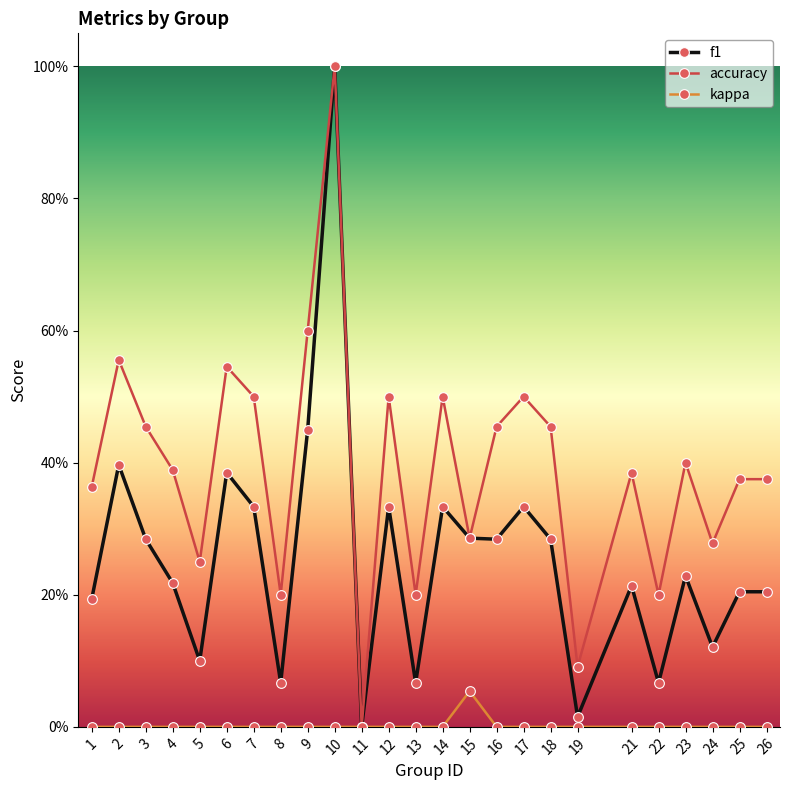

True or false: accuracy and kappa cross at least once.

False